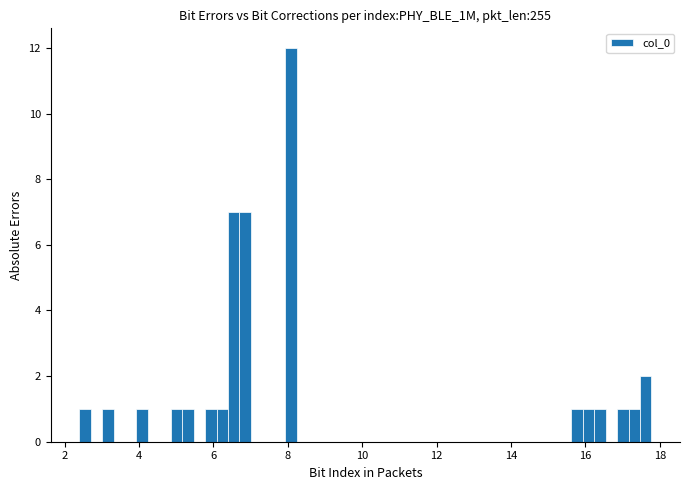

Read against the x-axis, roughly where is the centre of the tallest bar?

8.0